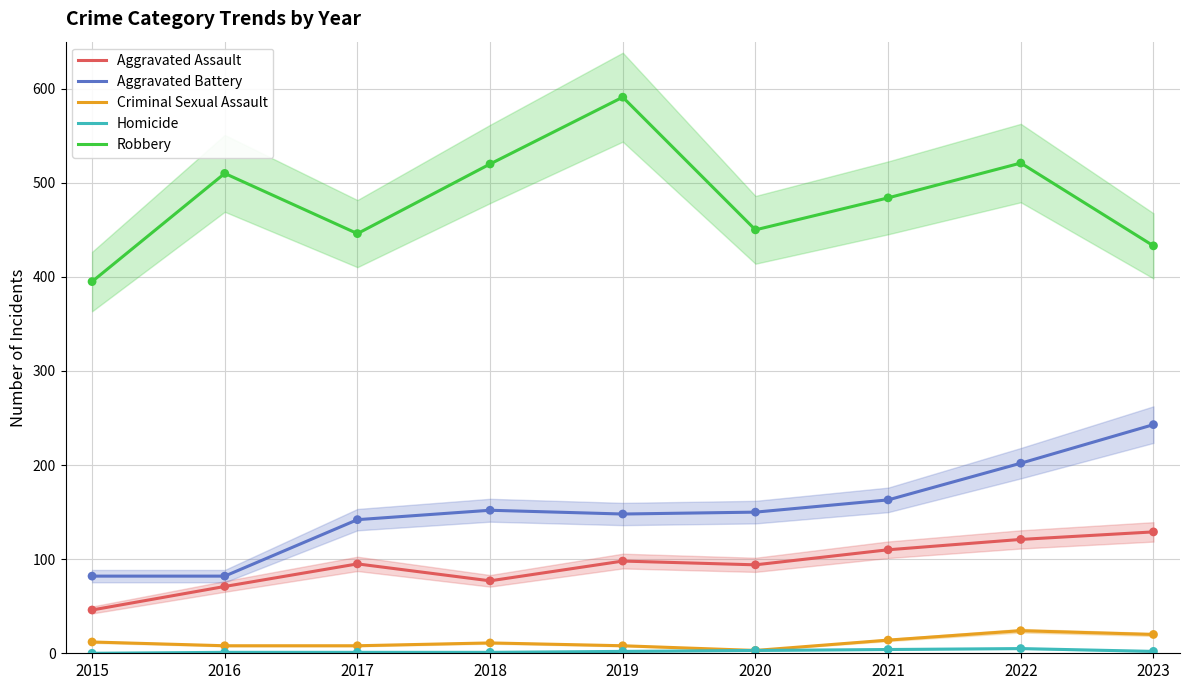

Which series contains the lowest Y value?

Homicide